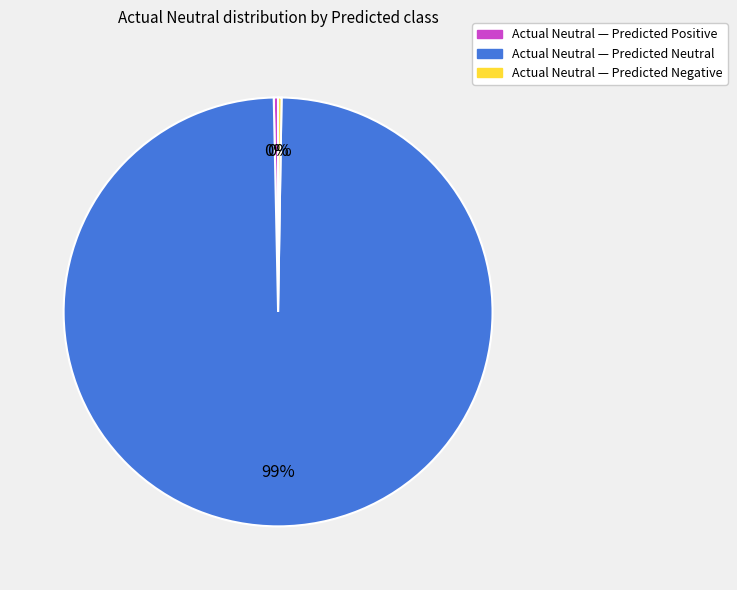

The Actual Neutral — Predicted Positive slice represents 0% of the pie. True or false?

True